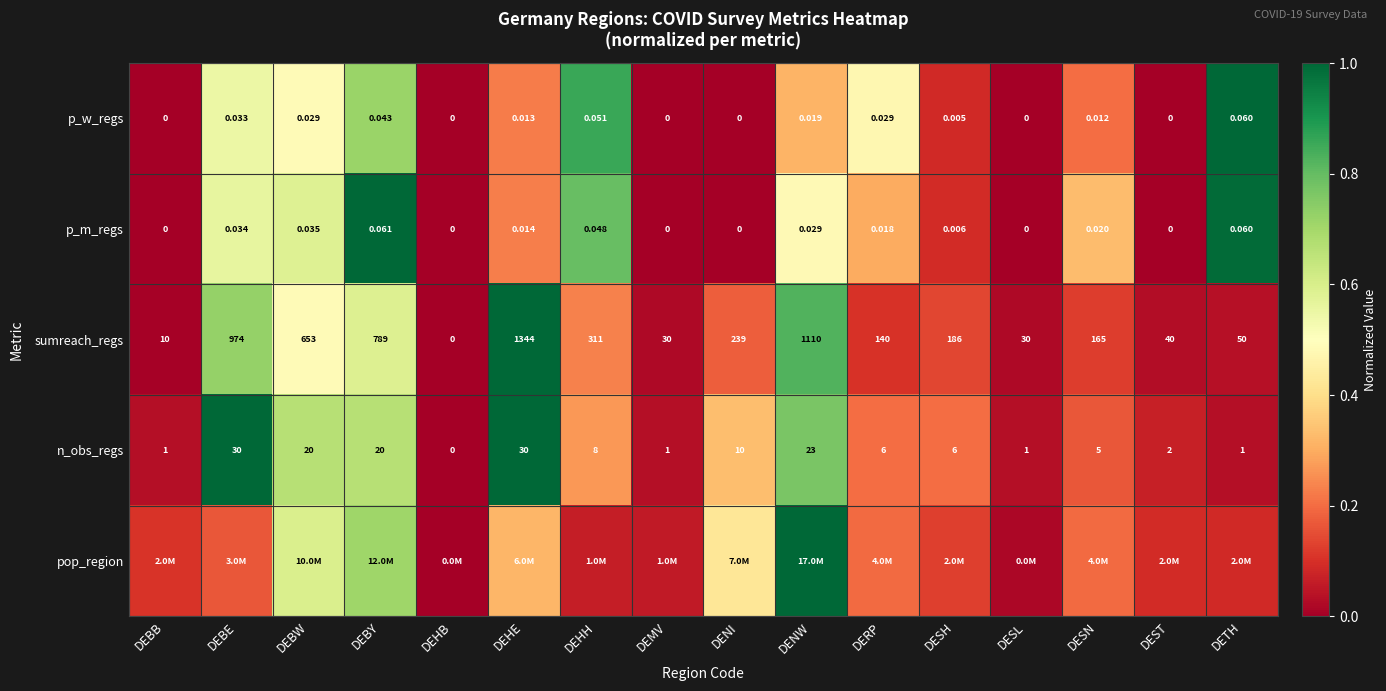

The sumreach_regs series shows 0.0 at DEMV. True or false?

False